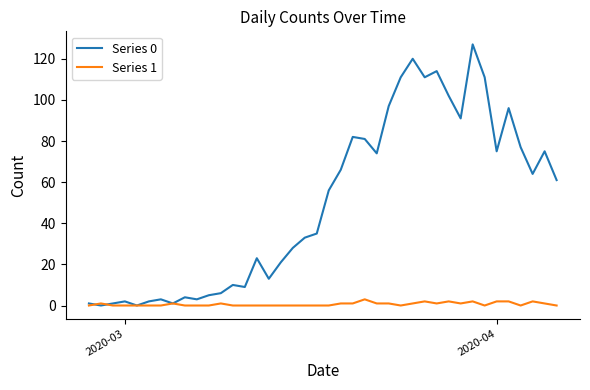

Which series has the widest spread of values?

Series 0